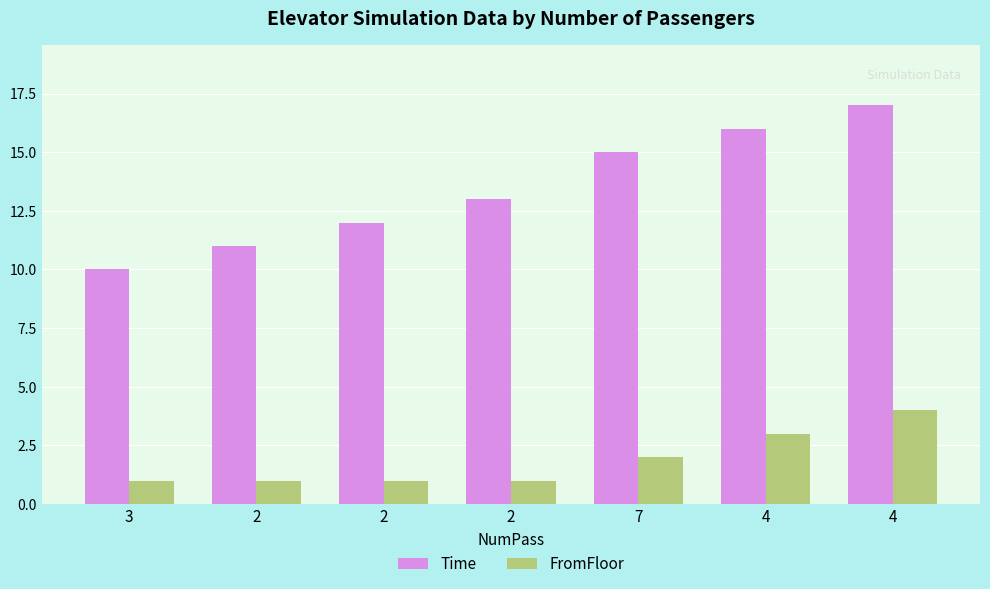

What is the value of the FromFloor bar at the 4th from the left?

1